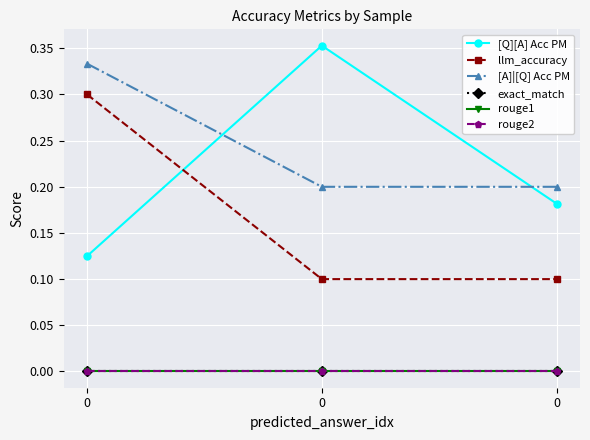

Is this an area chart (filled region under the line)?

No